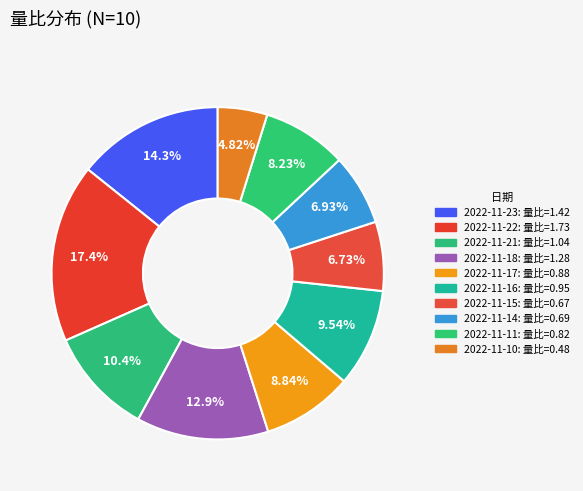

Is it true that 2022-11-17 is 15% of the pie?

False